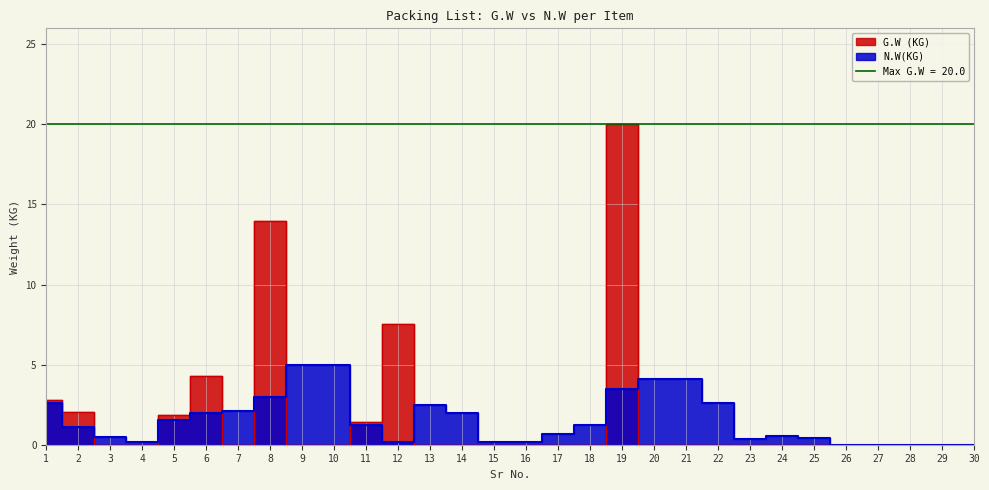

At which label does N.W(KG) reach its minimum?

26